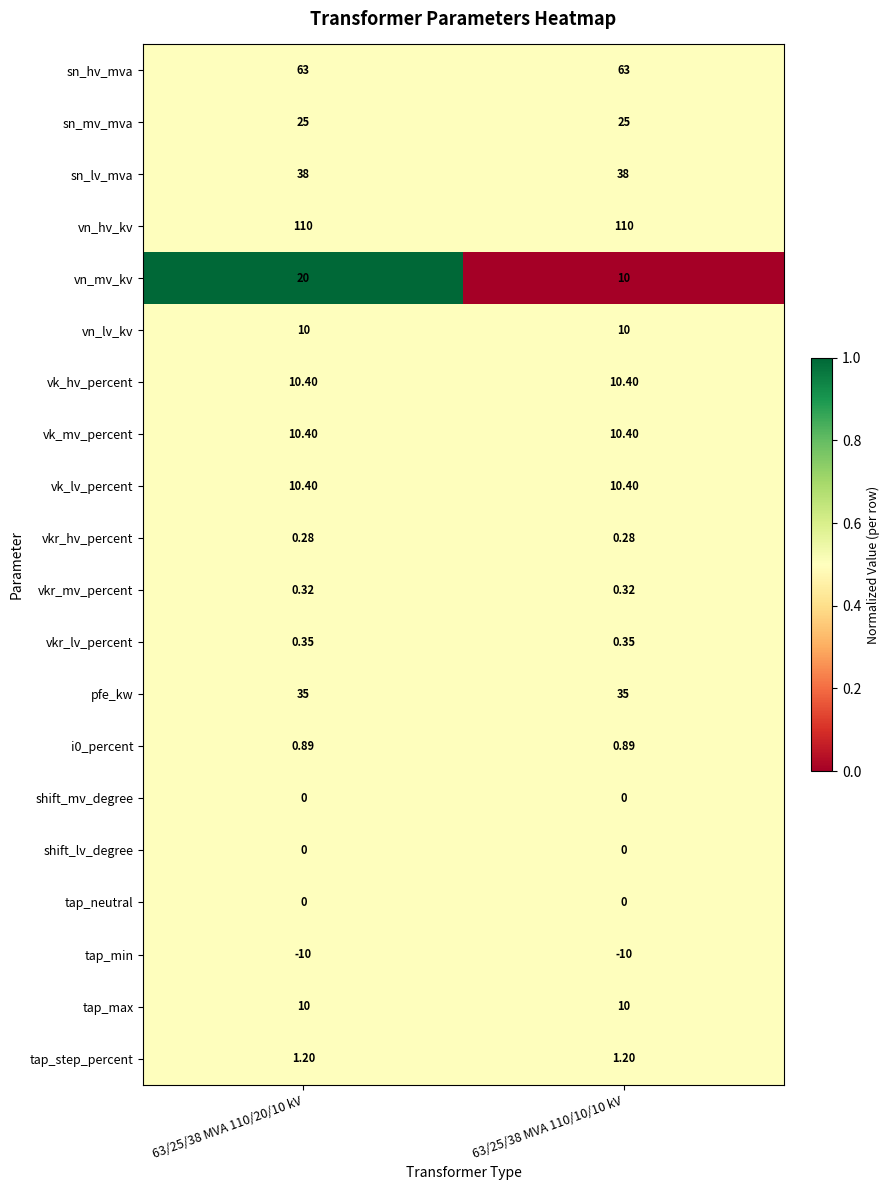

Is the value of tap_max at 63/25/38 MVA 110/20/10 kV greater than the value of tap_min at 63/25/38 MVA 110/10/10 kV?

Yes